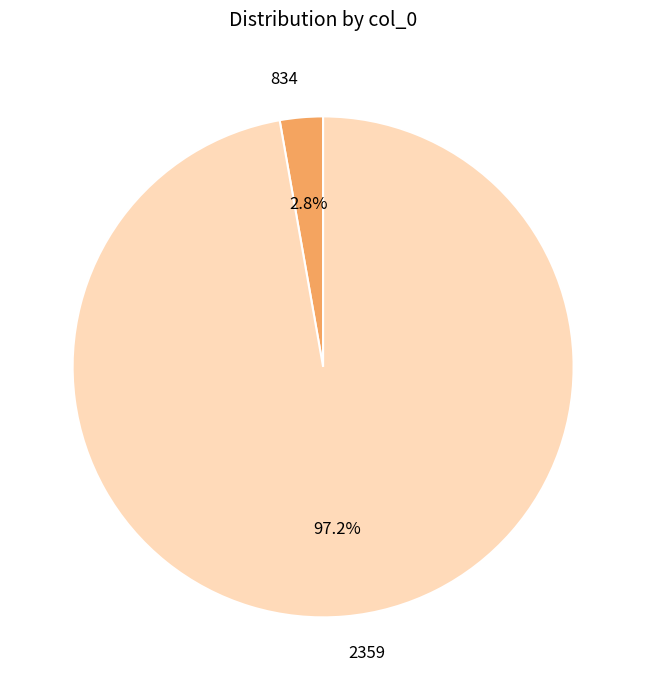

To the nearest percent, what percentage of the pie is 2359?

97%